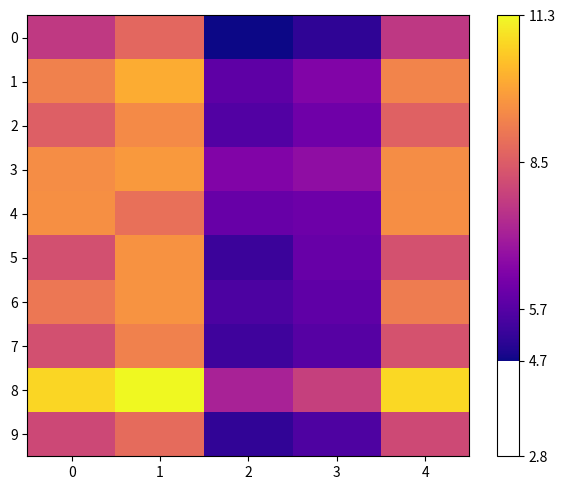

What is the difference between the highest and lowest values at 0?

3.1